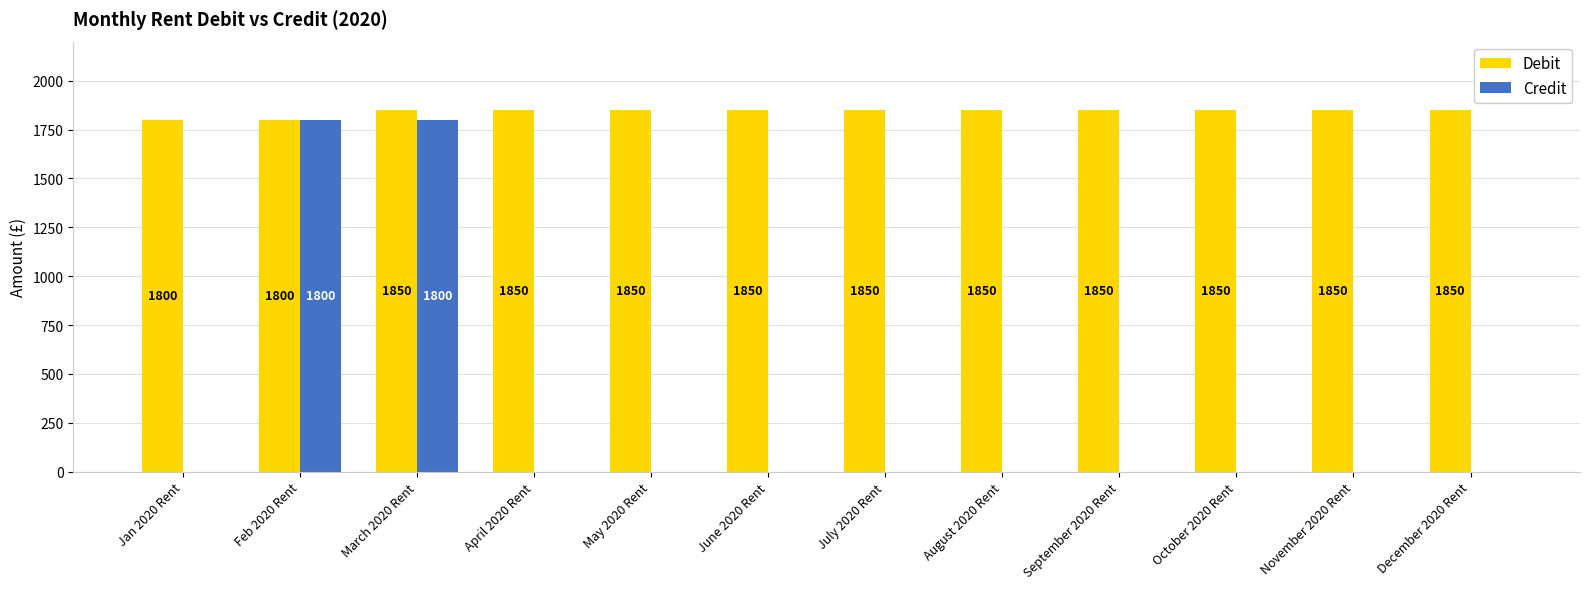

Which series has the largest total across all categories?

Debit